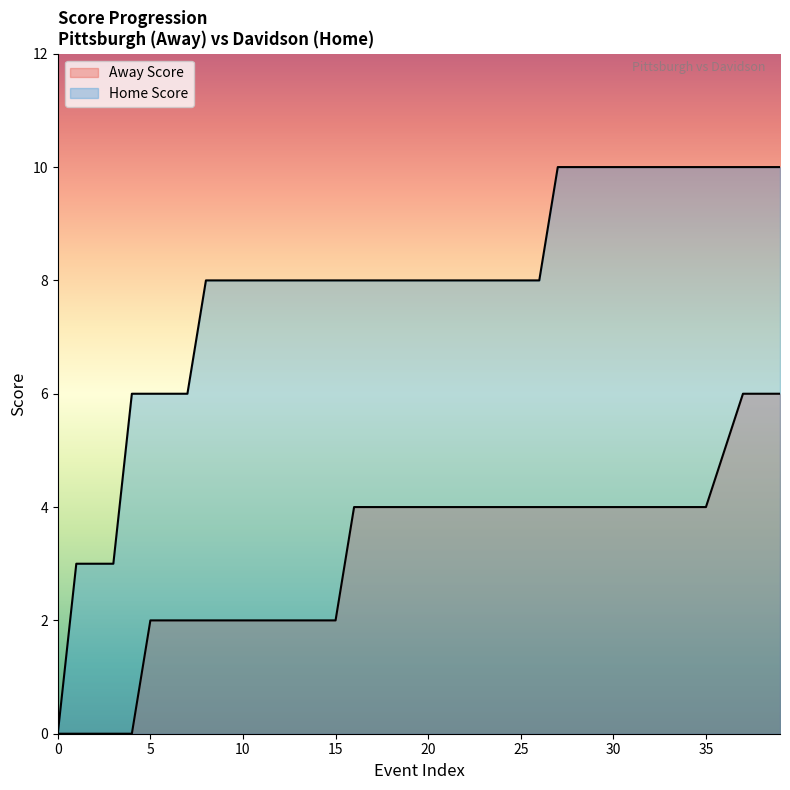

True or false: Away Score and Home Score cross at least once.

False